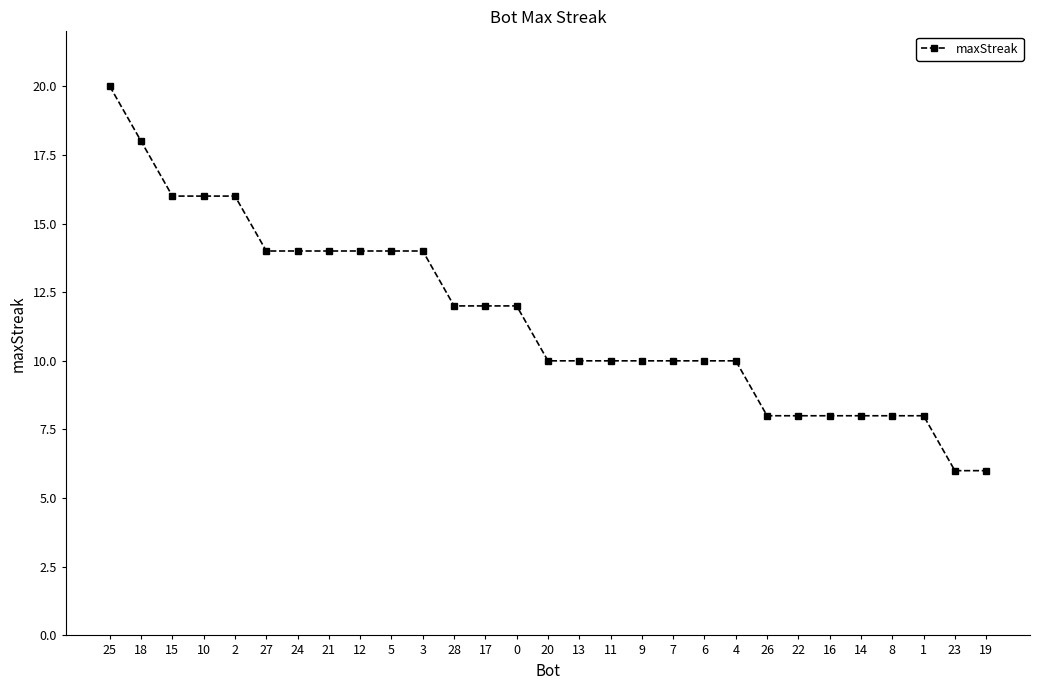

Count the number of data series in this chart.

1